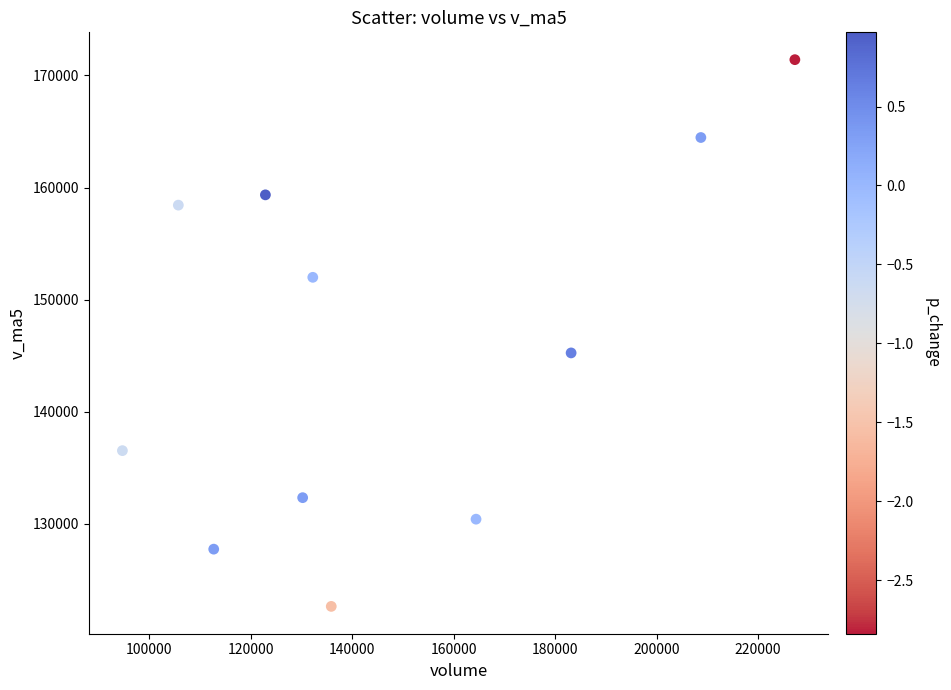

What Y value in the scatter plot is closest to 147029?

145255.0